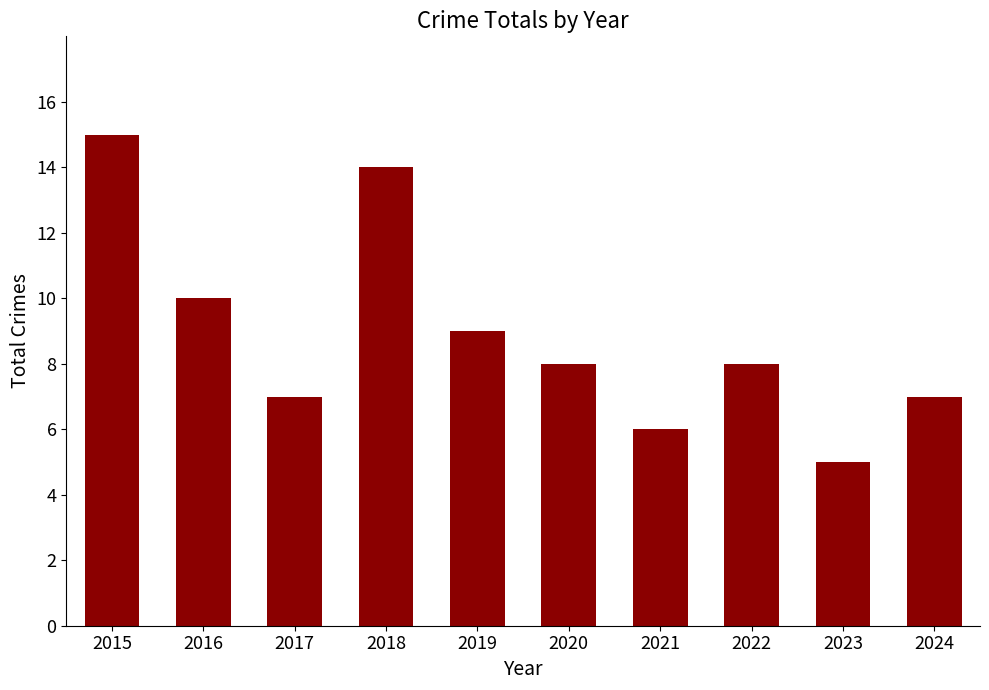

Which category has the highest value across all series?

2015